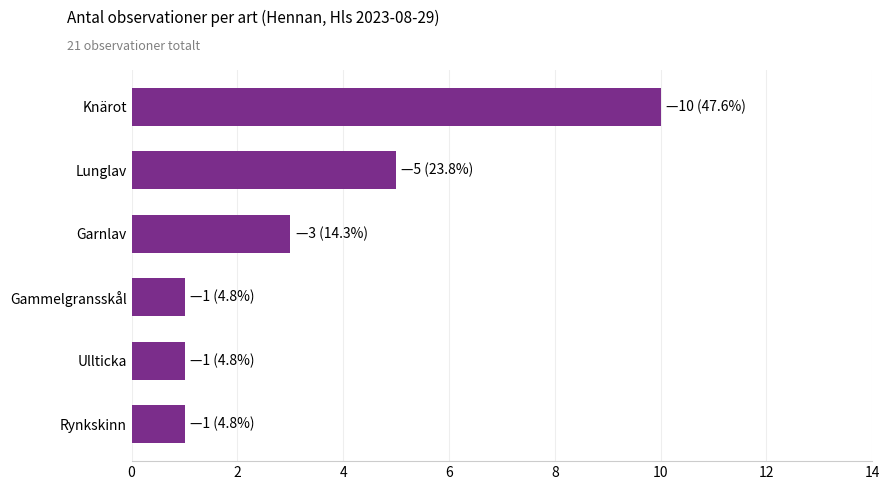

Reading top to bottom, transcribe all the data shown in this chart.

10	5	3	1	1	1